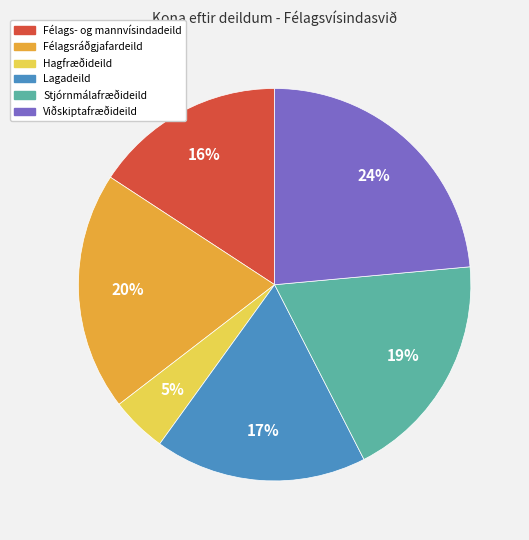

Is Félagsráðgjafardeild the majority of the pie?

No